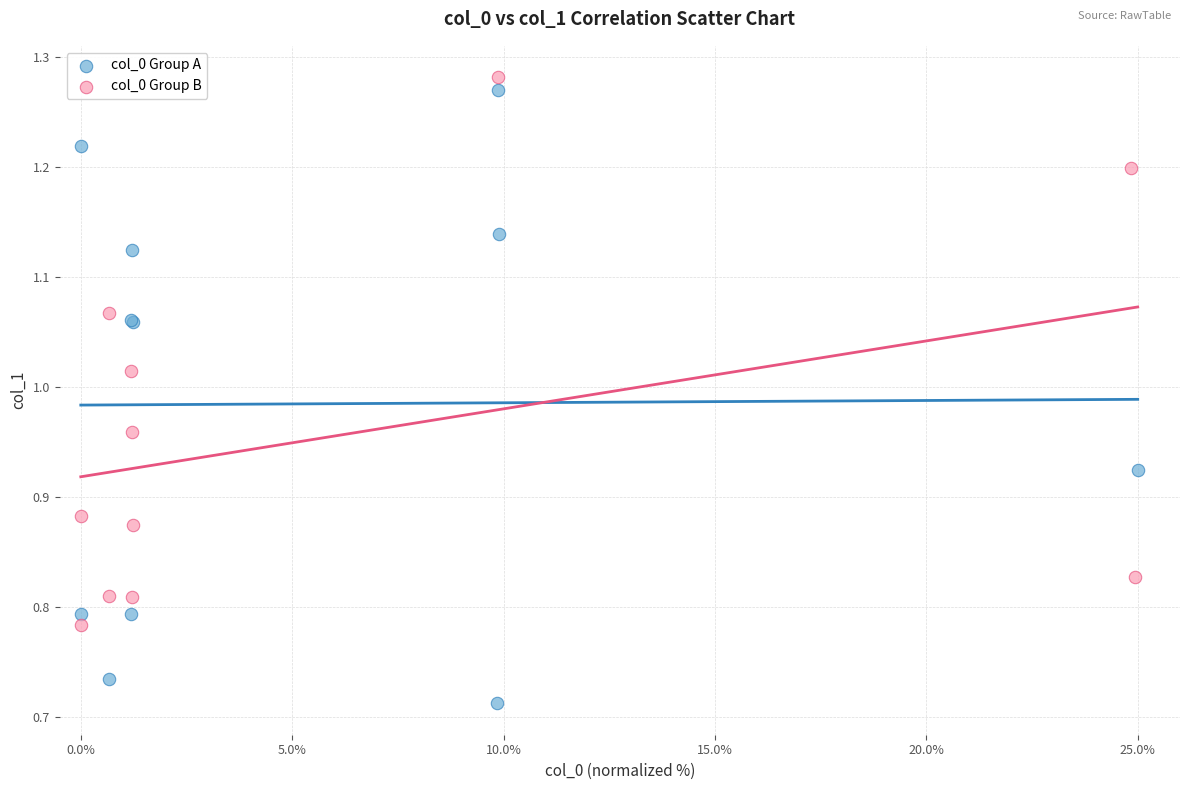

Which series contains the lowest Y value?

col_0 Group A